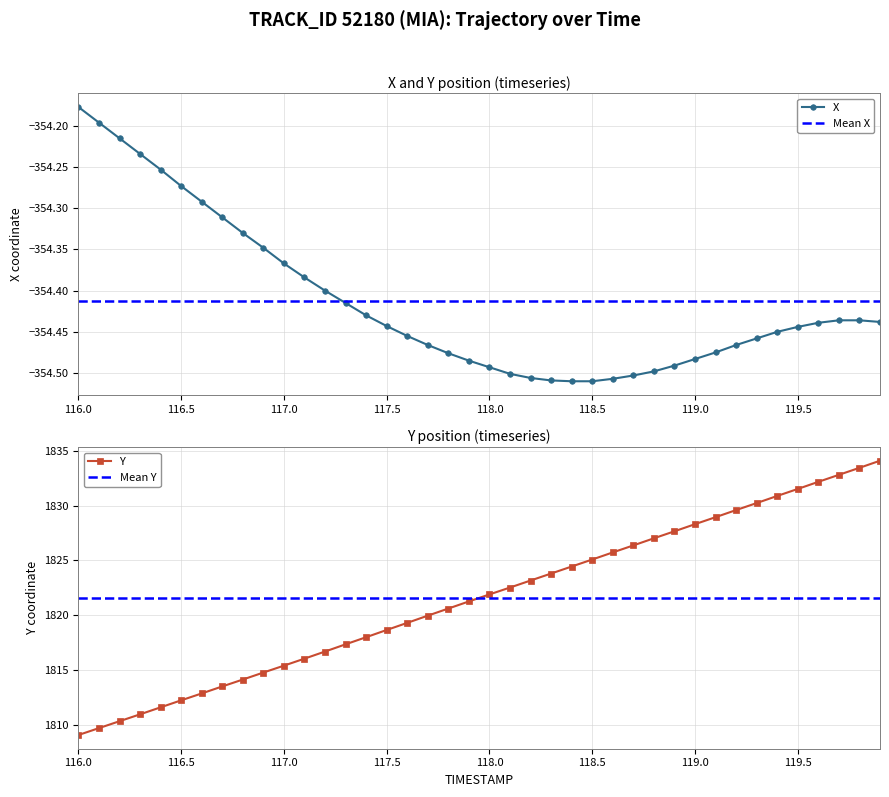

How many values in the Y series are below 1821?

19